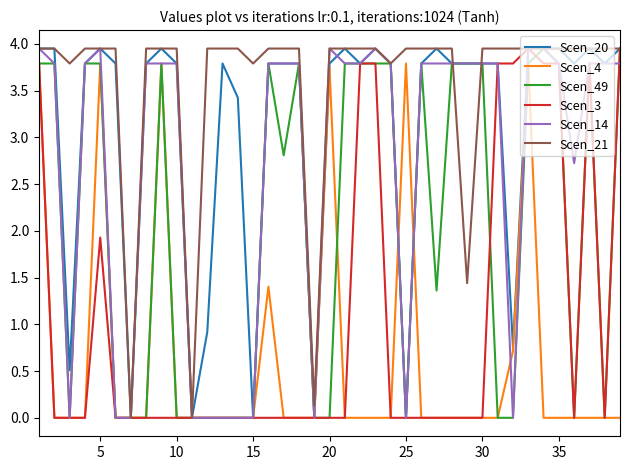

Which series has the largest total across all categories?

Scen_21